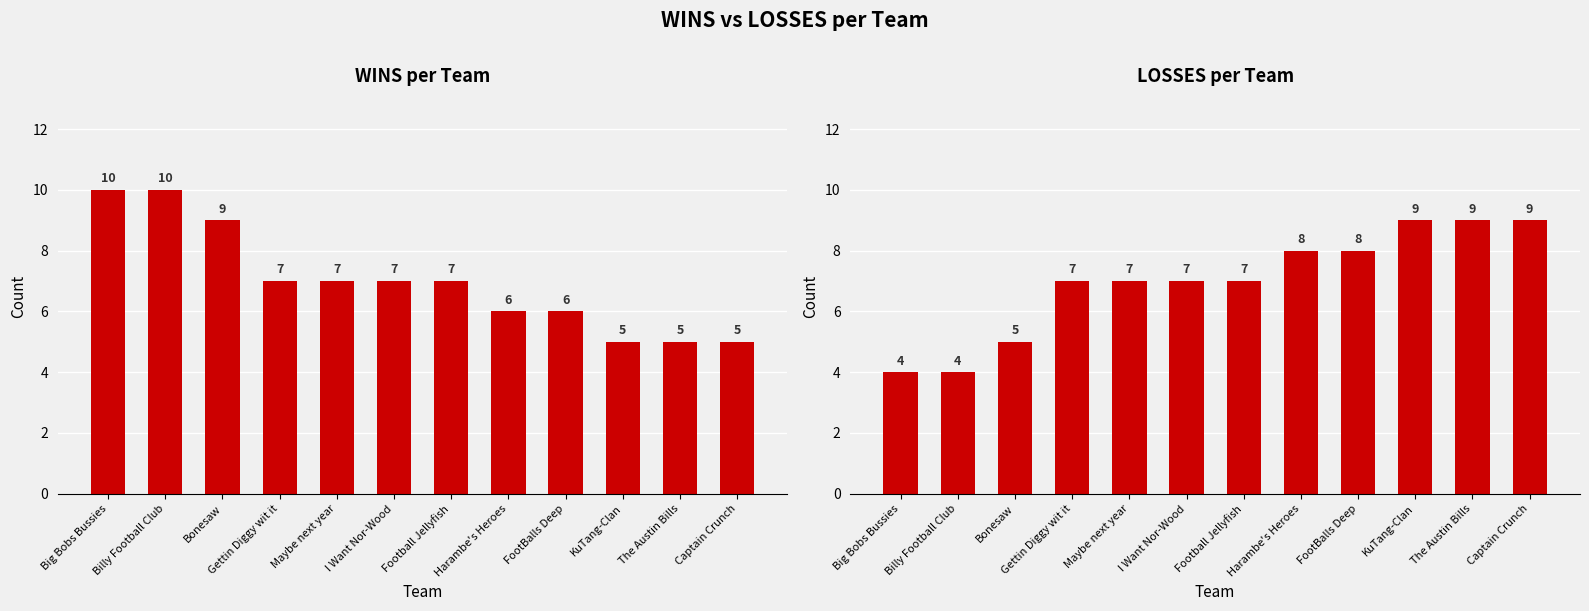

Between Gettin Diggy wit it and KuTang-Clan, which is larger?

Gettin Diggy wit it